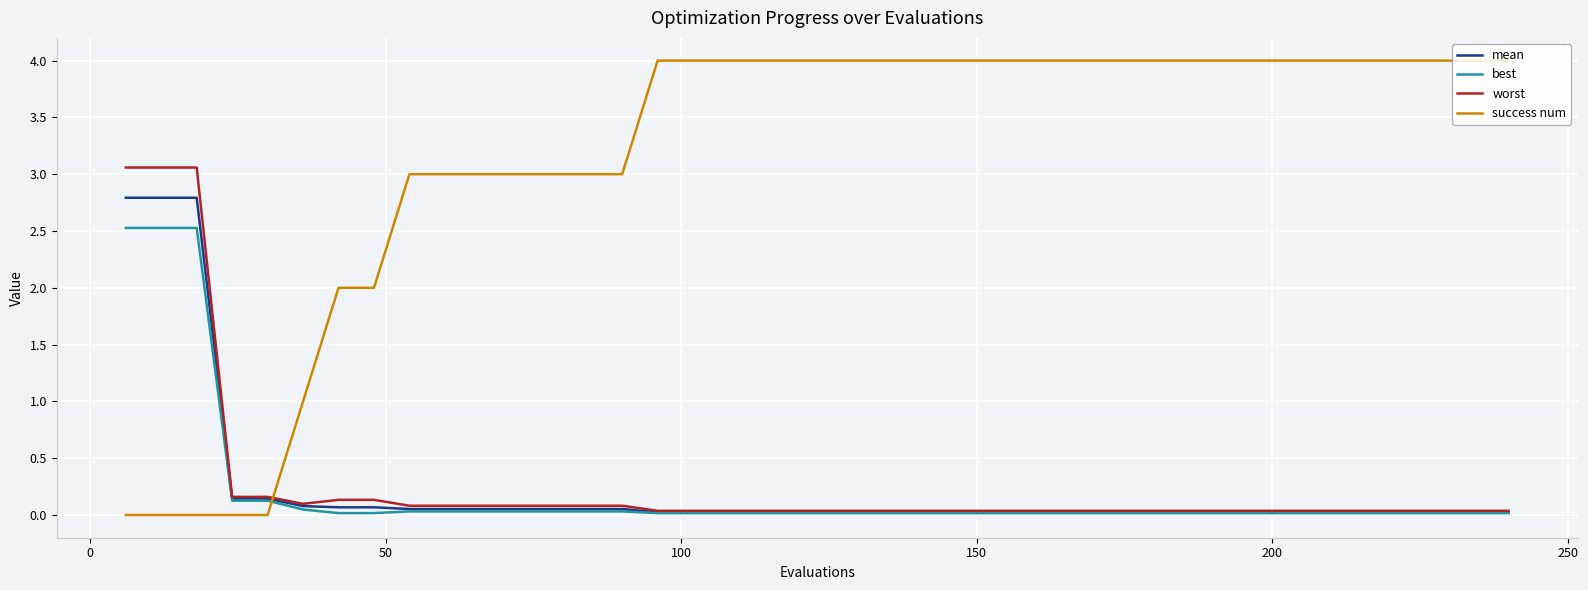

Which series has the largest total across all categories?

success num